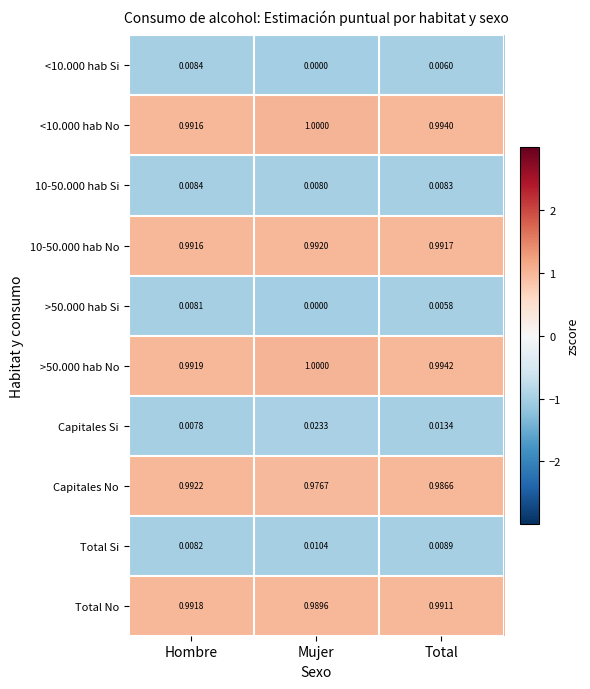

Is the value of 10-50.000 hab No at Total greater than the value of Capitales No at Hombre?

No